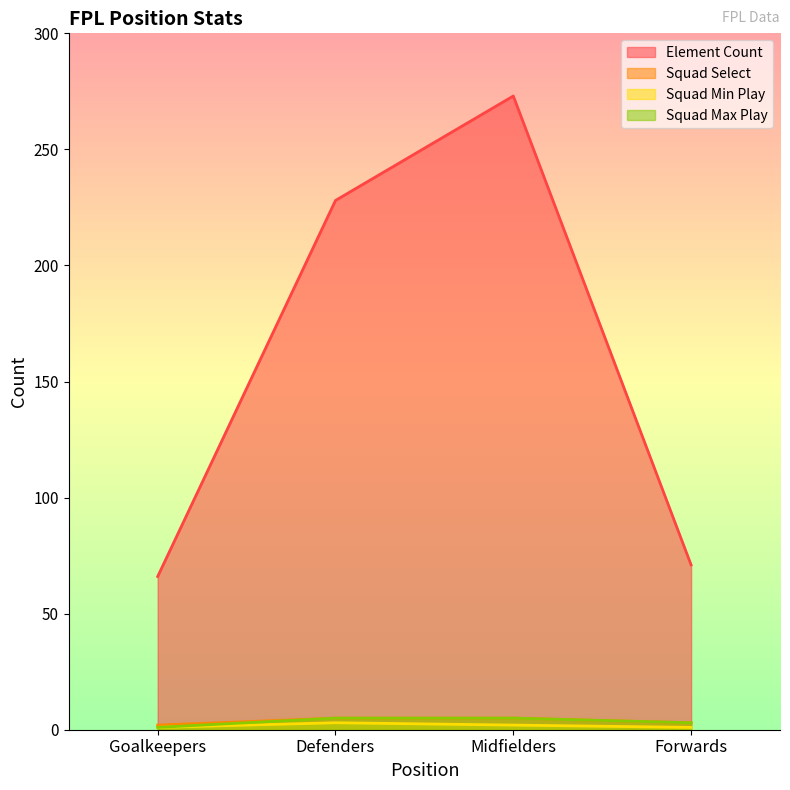

True or false: squad_max_play and squad_select cross at least once.

False